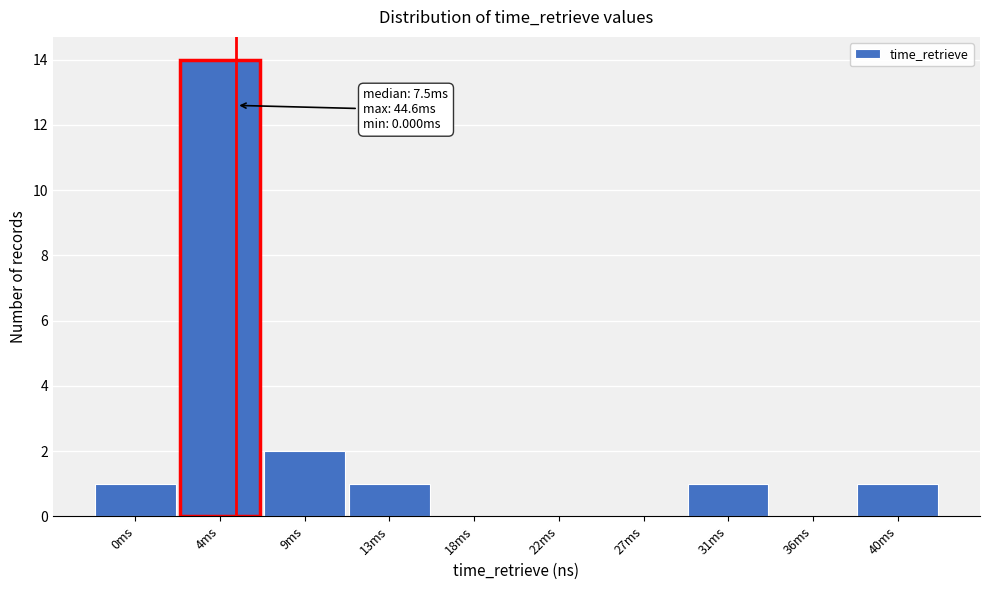

What is the approximate value at 4ms, to the nearest 5?

15